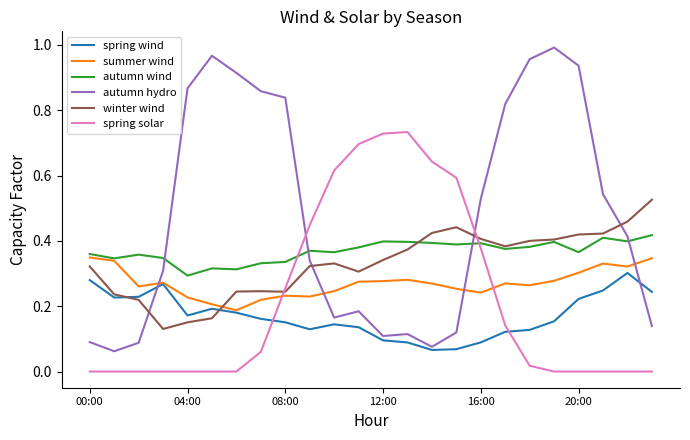

Which series has the widest spread of values?

autumn hydro